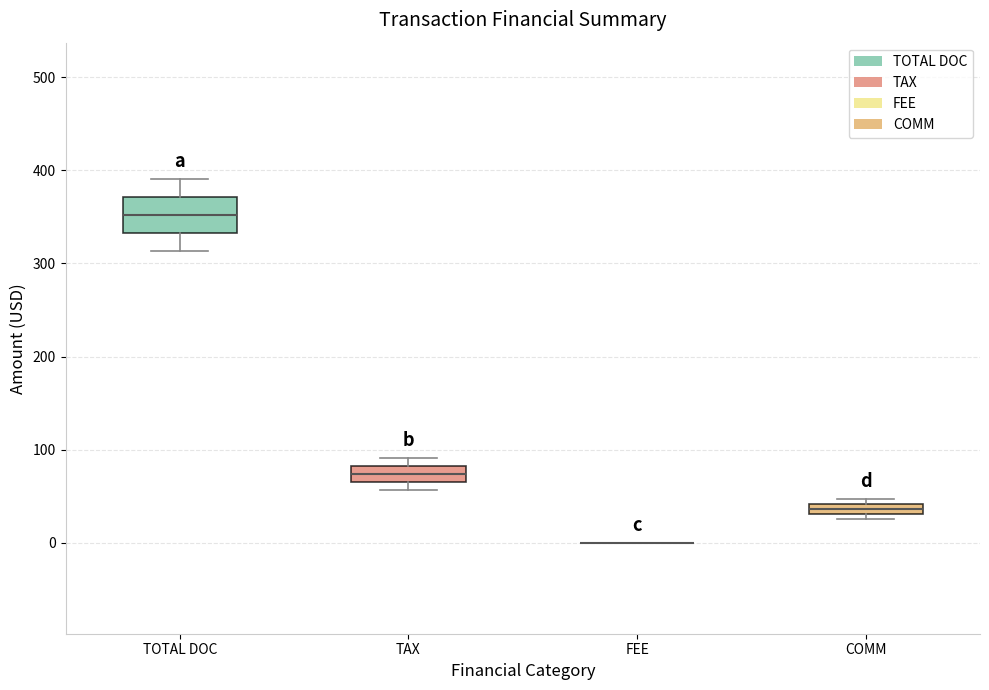

Comparing the boxes themselves (not the whiskers), which one is the tallest?

TOTAL DOC